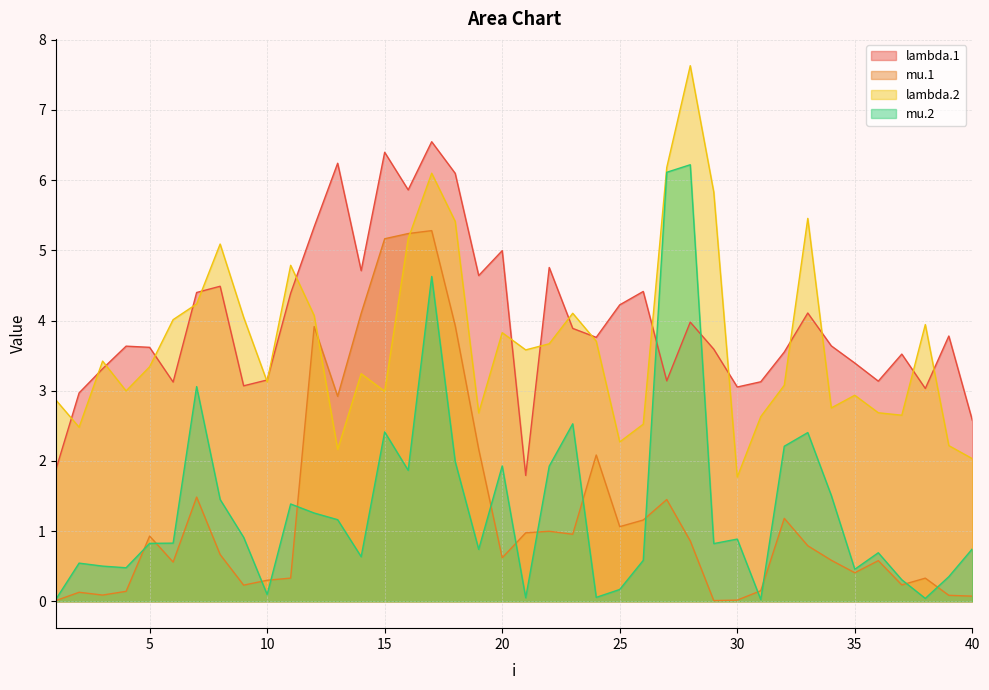

Which series has the widest spread of values?

mu.2